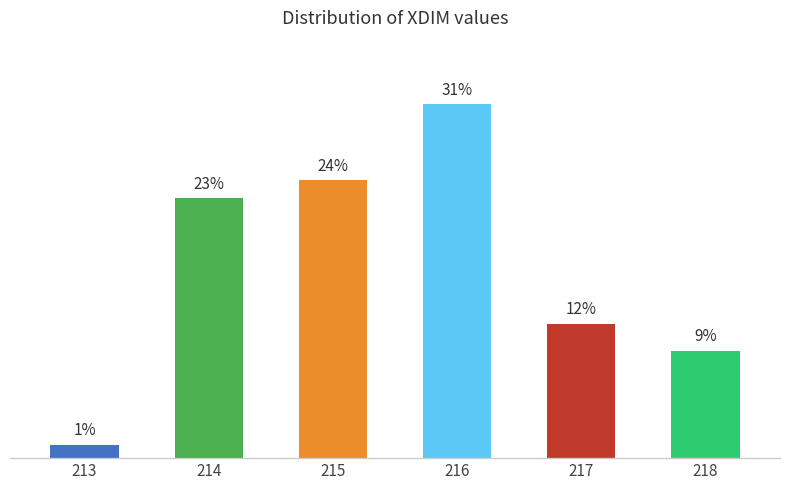

Does the chart contain stacked bars?

No